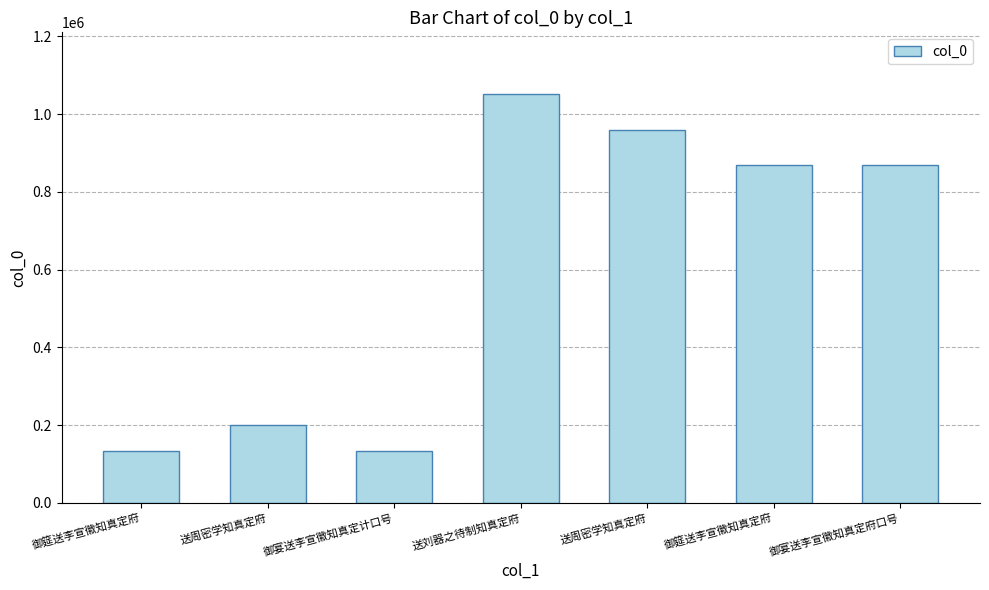

List the labels in order of value, smallest first.

御宴送李宣徽知真定计口号, 御筵送李宣徽知真定府, 送周密学知真定府, 御宴送李宣徽知真定府口号, 御筵送李宣徽知真定府, 送周密学知真定府, 送刘器之待制知真定府